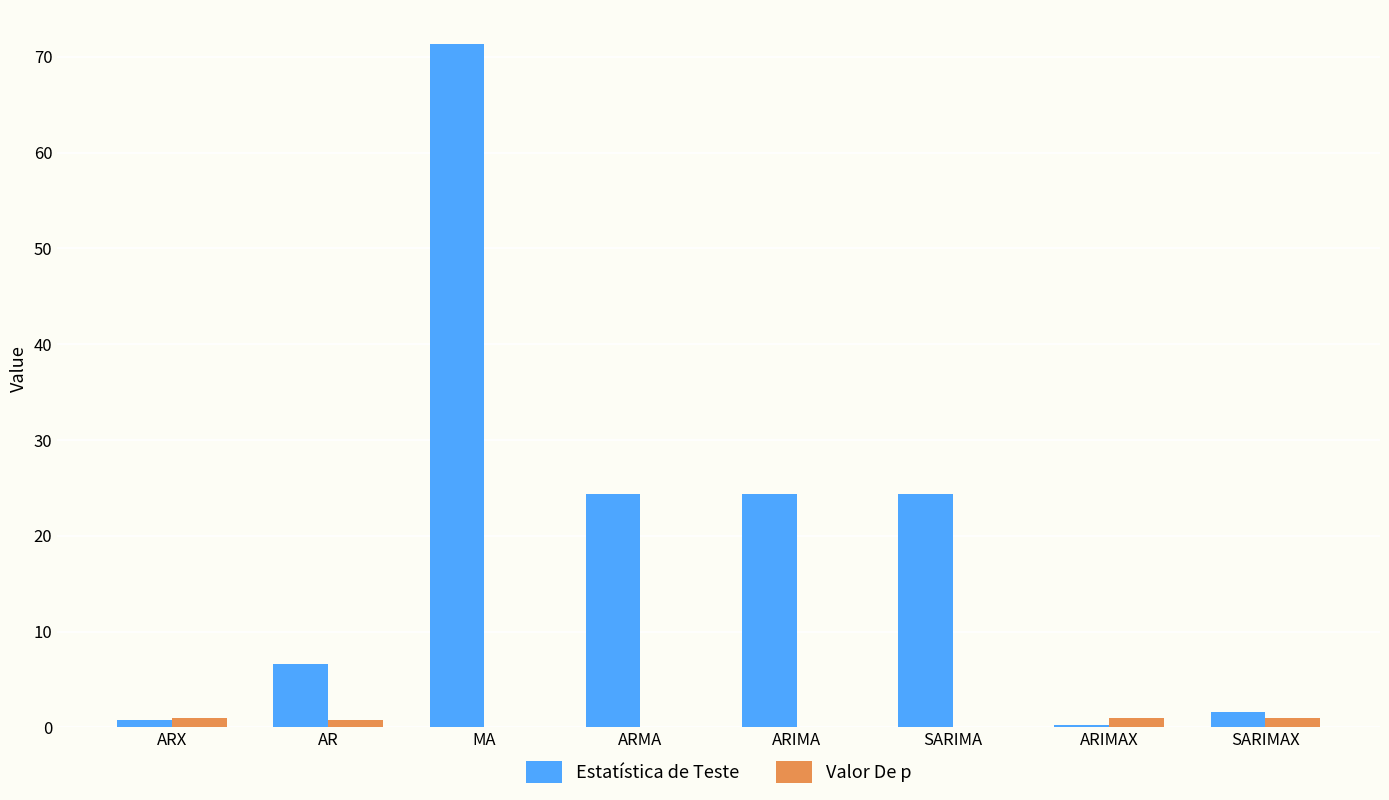

What is the greatest value displayed?

71.3